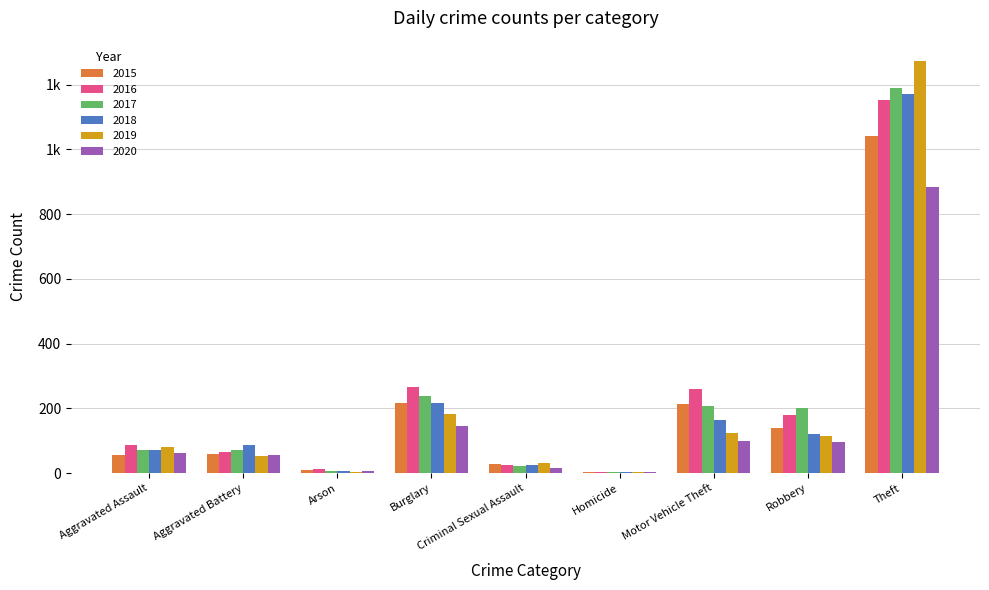

Reading left to right, what are all the values shown in this chart?

2015: 56	60	10	216	29	5	212	139	1041
2016: 88	66	12	266	26	4	259	178	1151
2017: 72	71	7	237	22	4	208	202	1188
2018: 72	86	7	218	24	4	163	121	1170
2019: 80	53	5	182	31	4	123	116	1272
2020: 62	57	7	146	16	5	99	97	884